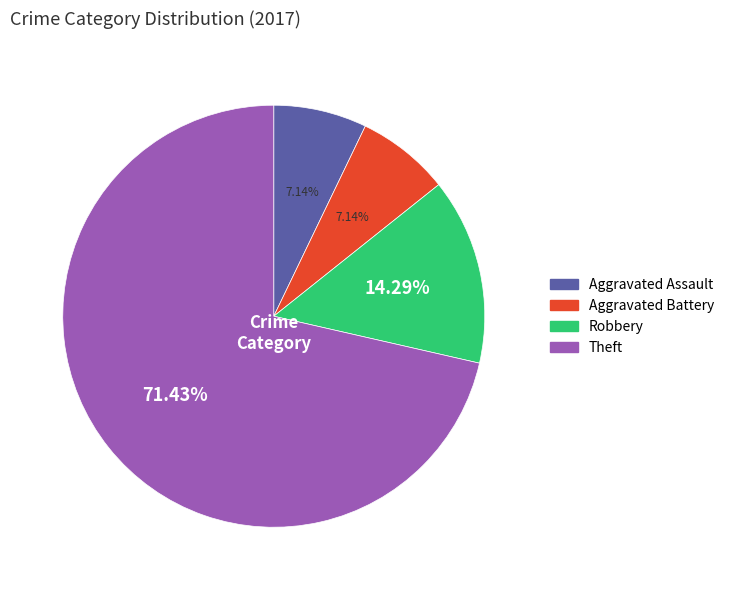

Which slice is the largest?

Theft